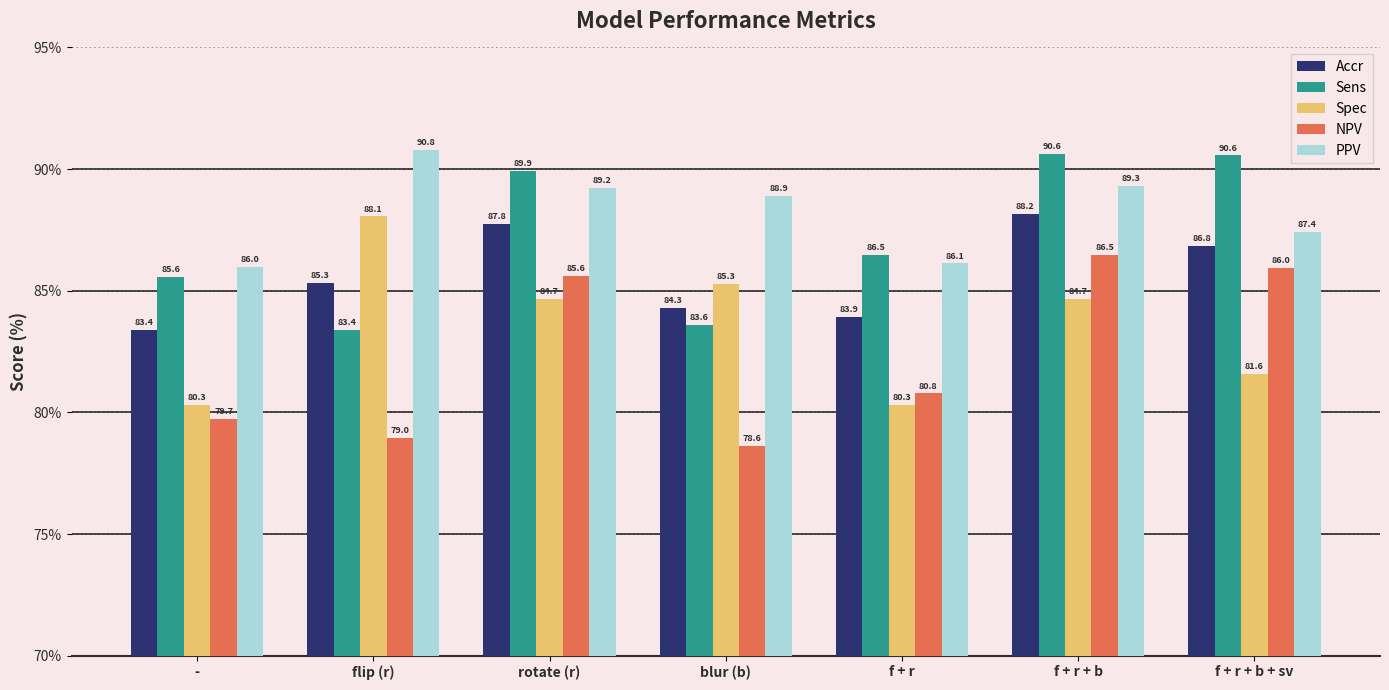

What is the difference between the highest and lowest values at f + r + b + sv?

9.0